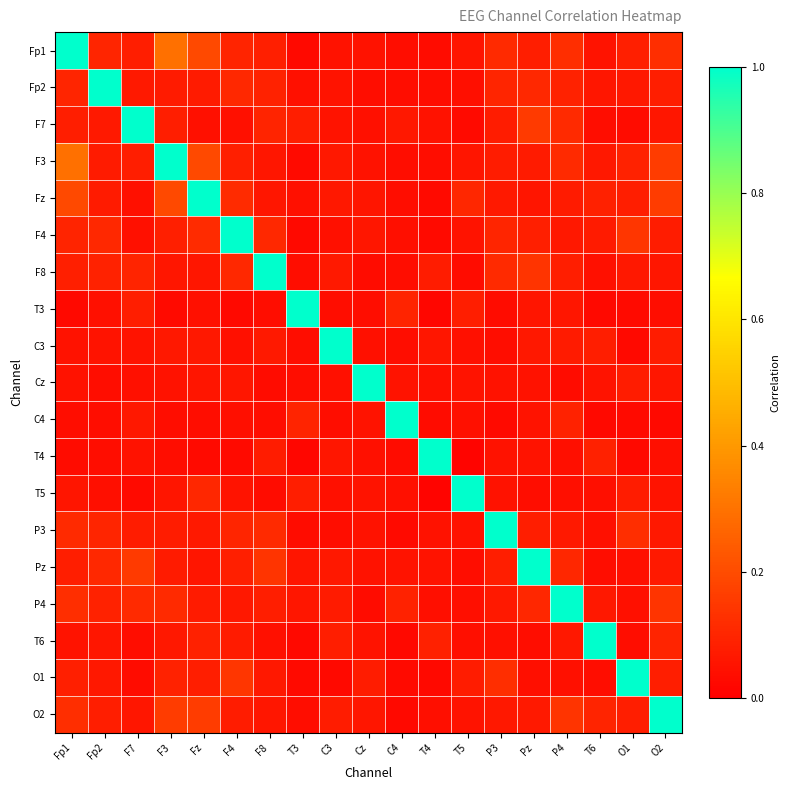

Between Fz and F4, which series saw the biggest shift?

Fz